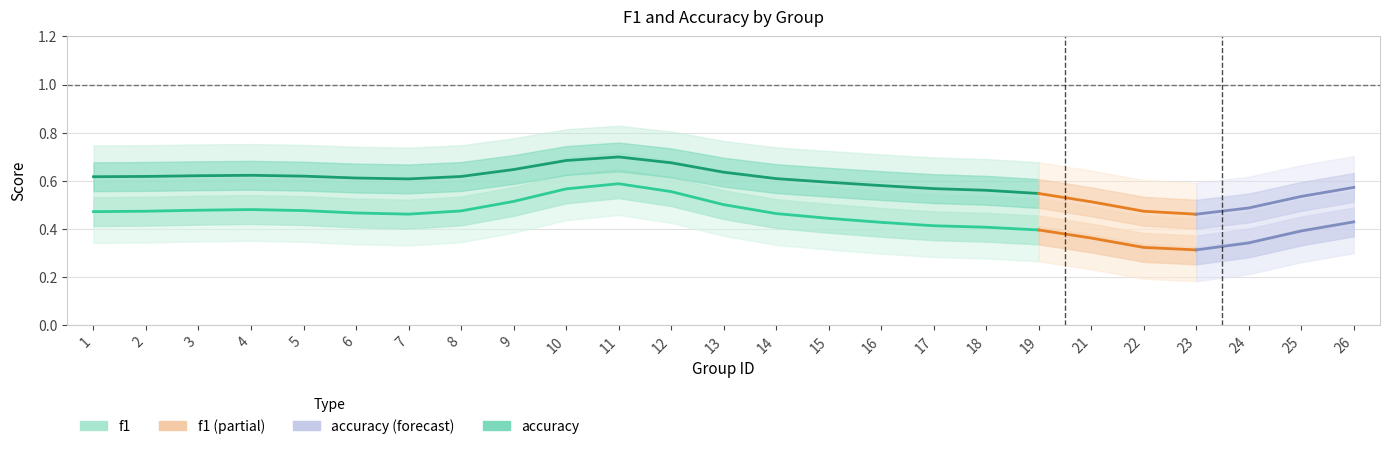

Which category has the lowest value across all series?

19